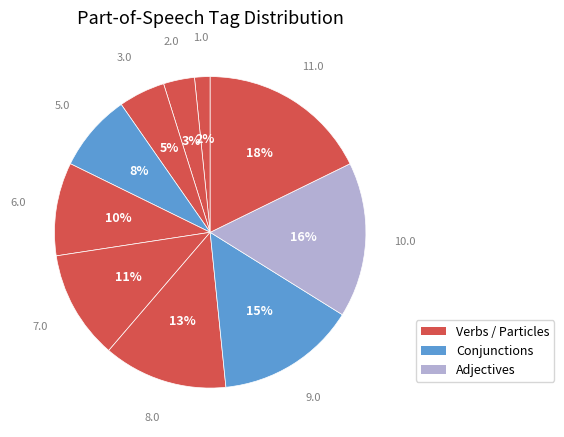

How many slices are in this pie chart?

10